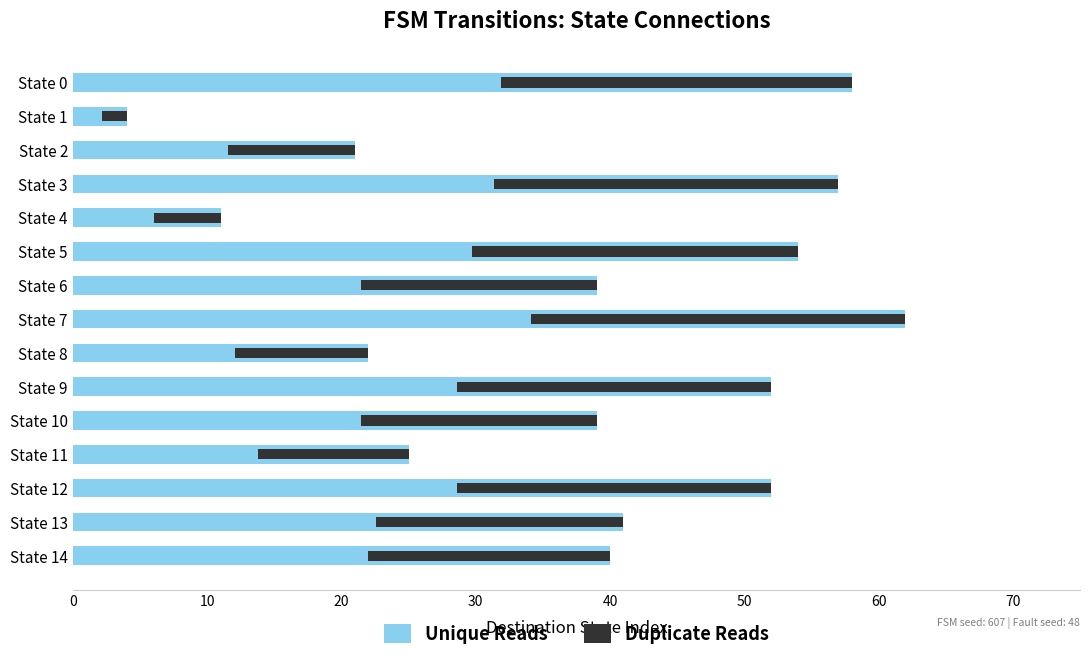

Which series has the largest total across all categories?

Unique Reads